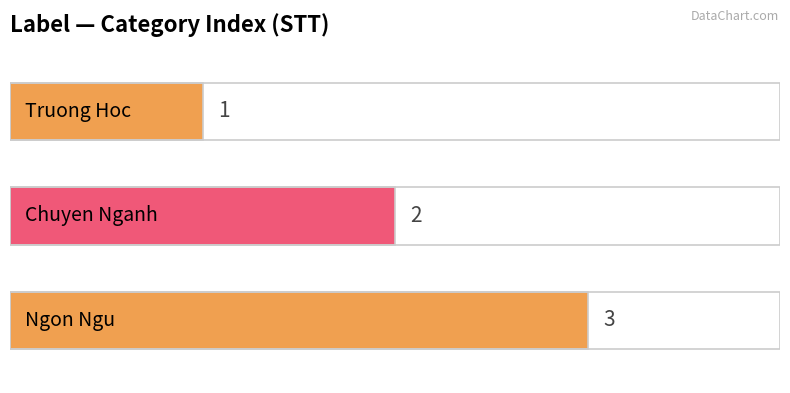

What is the label of the 2nd bar from the left?

Chuyen Nganh